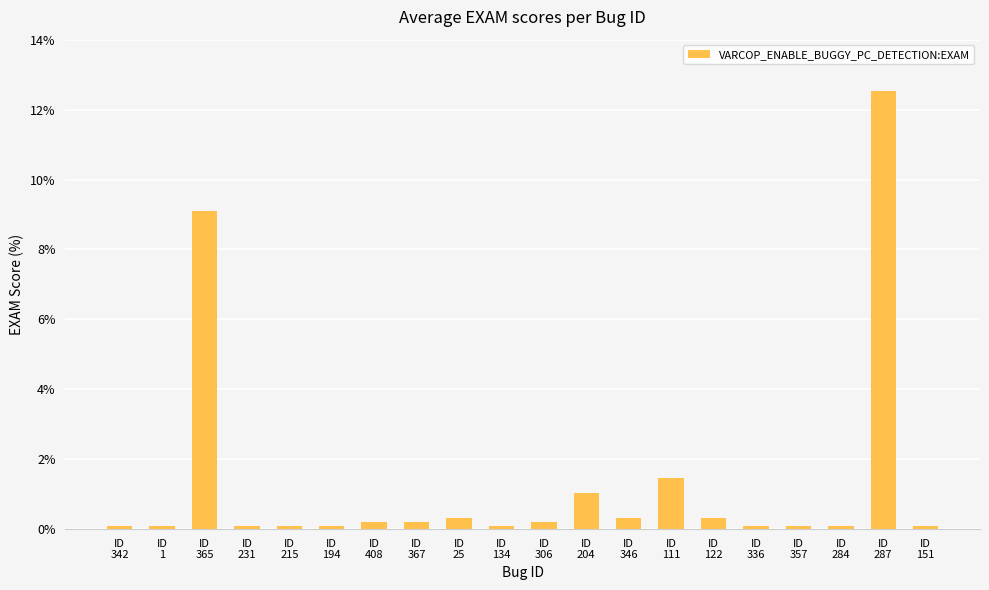

Reading left to right, transcribe all the data shown in this chart.

0.1	0.1	9.1	0.1	0.1	0.1	0.2	0.2	0.3	0.1	0.2	1.0	0.3	1.4	0.3	0.1	0.1	0.1	12.5	0.1